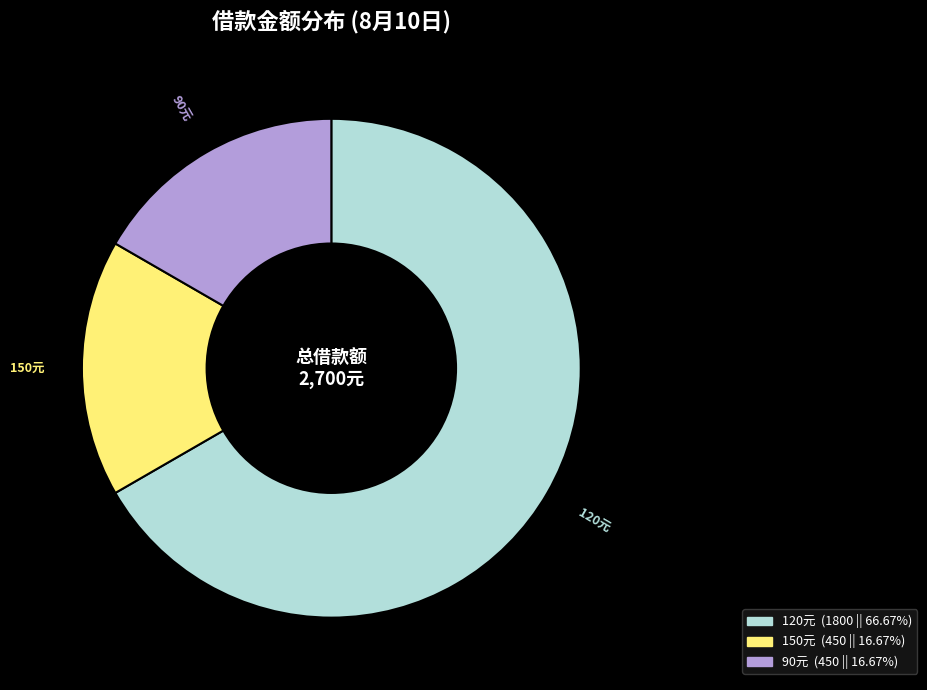

Does any single category account for the majority?

Yes